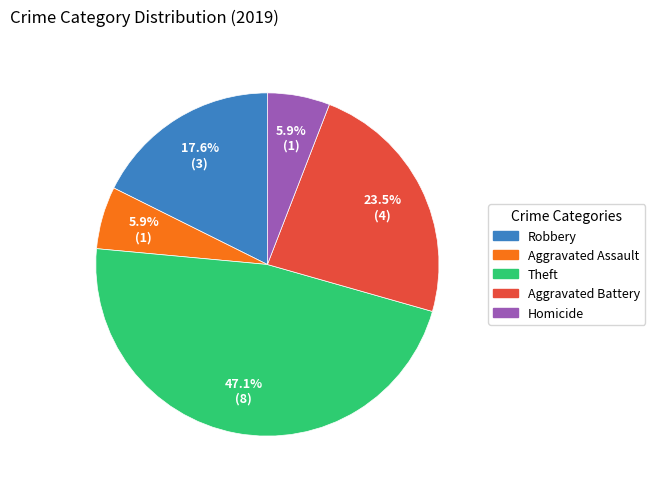

What is the ratio of the value at Aggravated Assault to the value at Homicide?

1.0